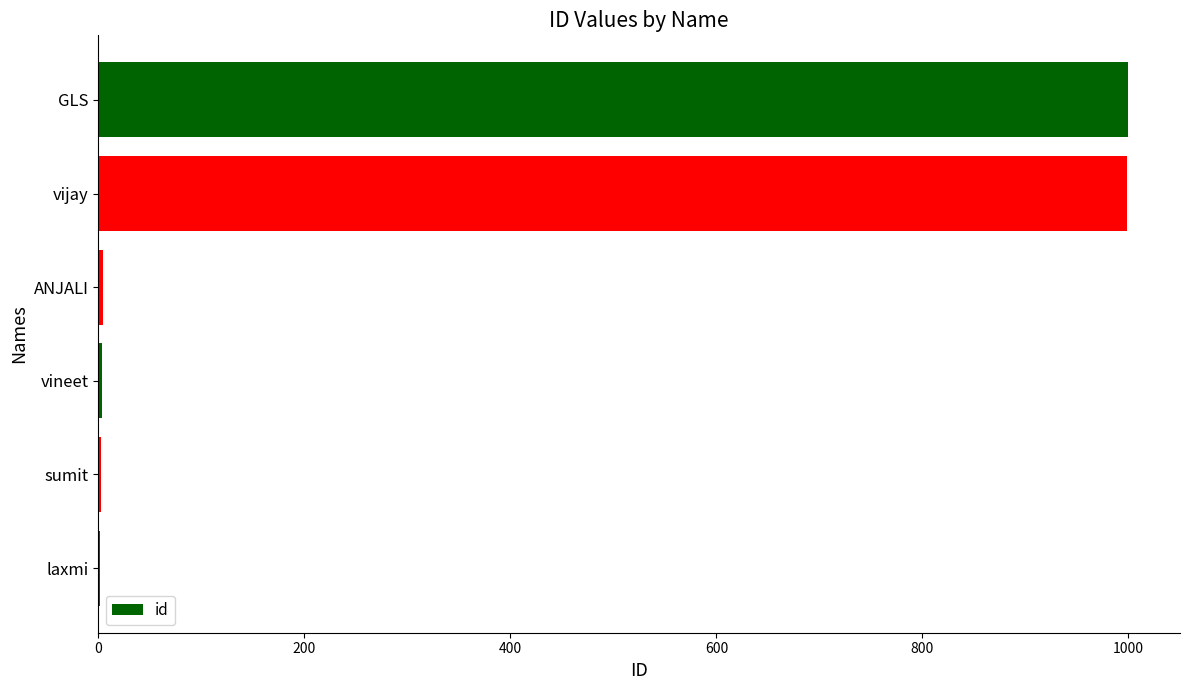

True or false: the data shows 1480 at vijay.

False